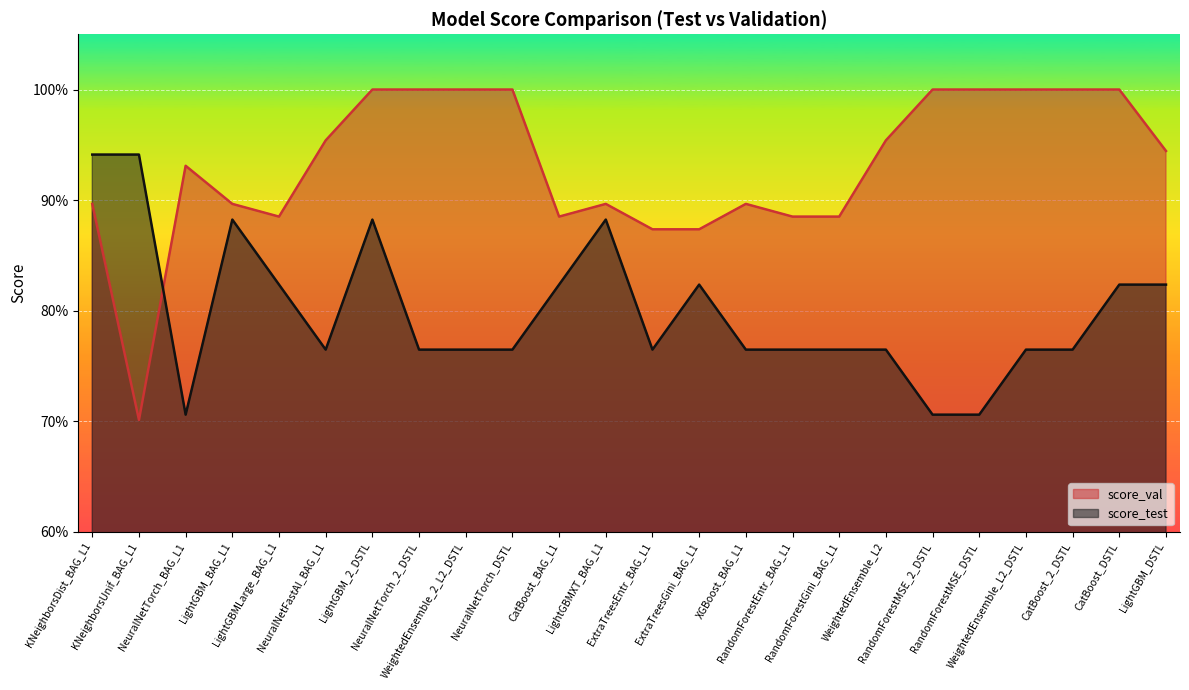

At which category does the chart reach its minimum across all series?

KNeighborsUnif_BAG_L1